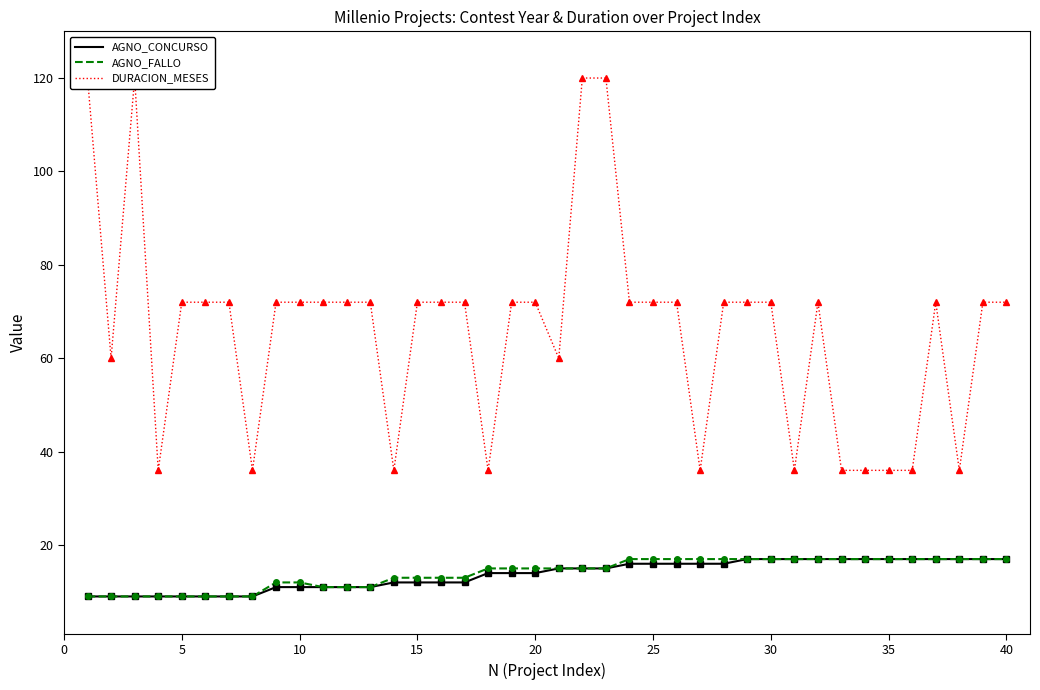

What is the sum of all AGNO_CONCURSO values?

546